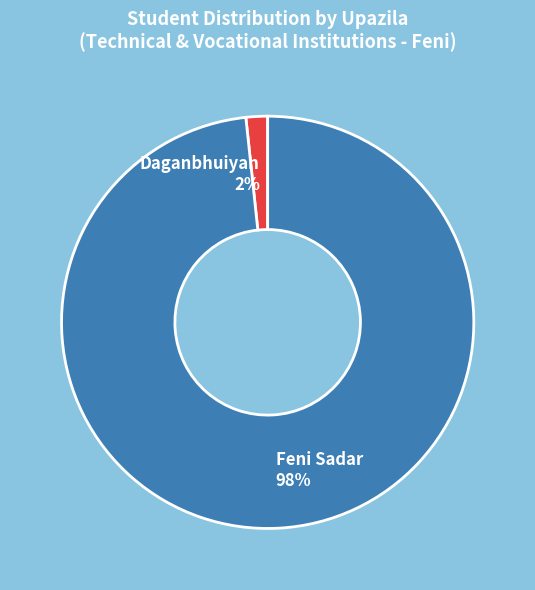

To the nearest percent, what portion does Feni Sadar represent?

98%